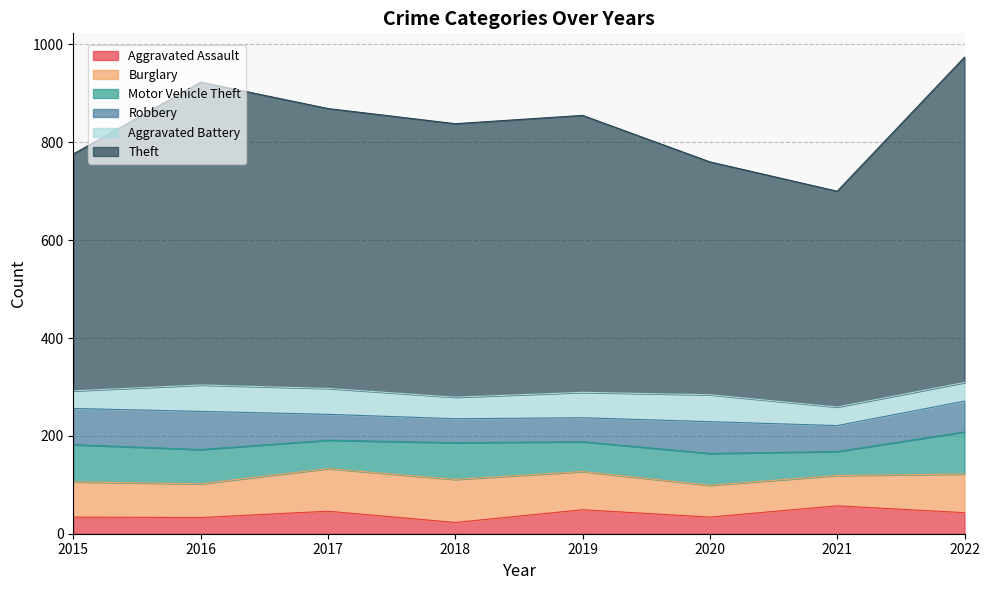

What is the value of the Theft point at the 6th from the left?

476